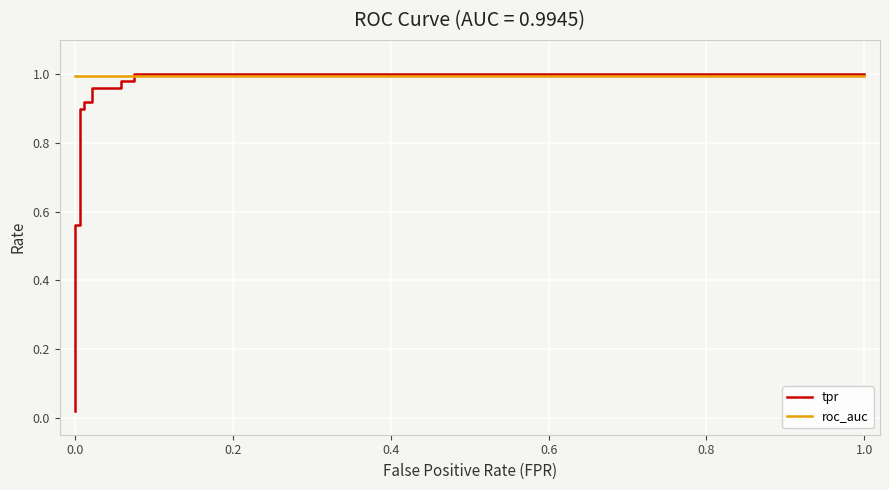

Reading left to right, what are all the values shown in this chart?

tpr: 0.0	0.6	0.6	0.9	0.9	0.9	0.9	1.0	1.0	1.0	1.0	1.0	1.0
roc_auc: 1.0	1.0	1.0	1.0	1.0	1.0	1.0	1.0	1.0	1.0	1.0	1.0	1.0